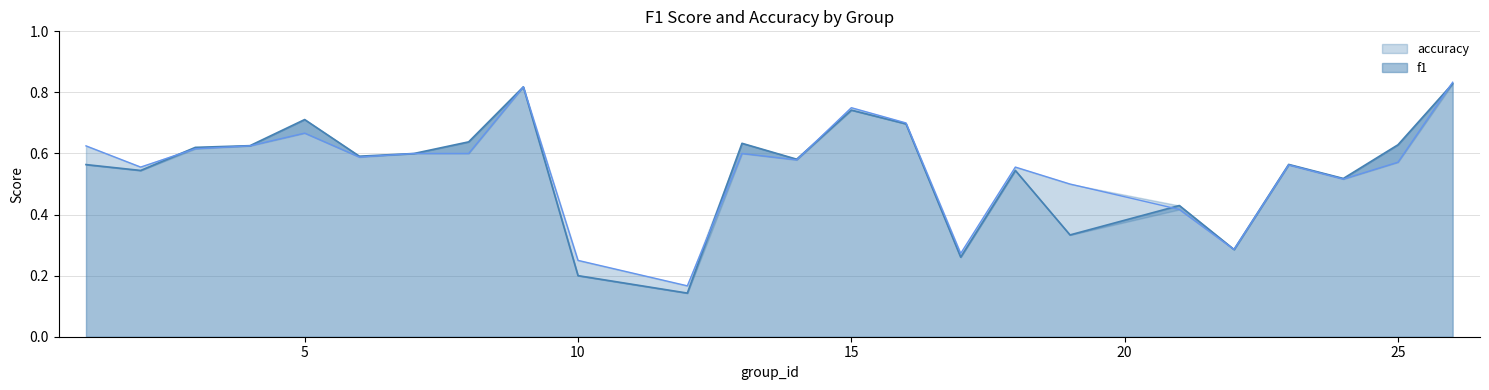

How many intersections are there between accuracy and f1?

5